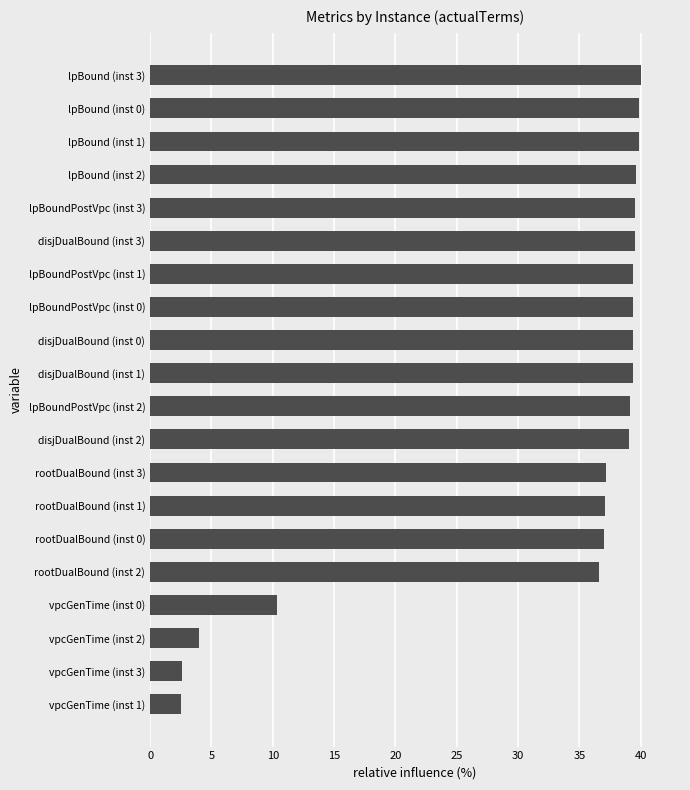

Between lpBoundPostVpc (inst 2) and lpBound (inst 3), which is larger?

lpBound (inst 3)